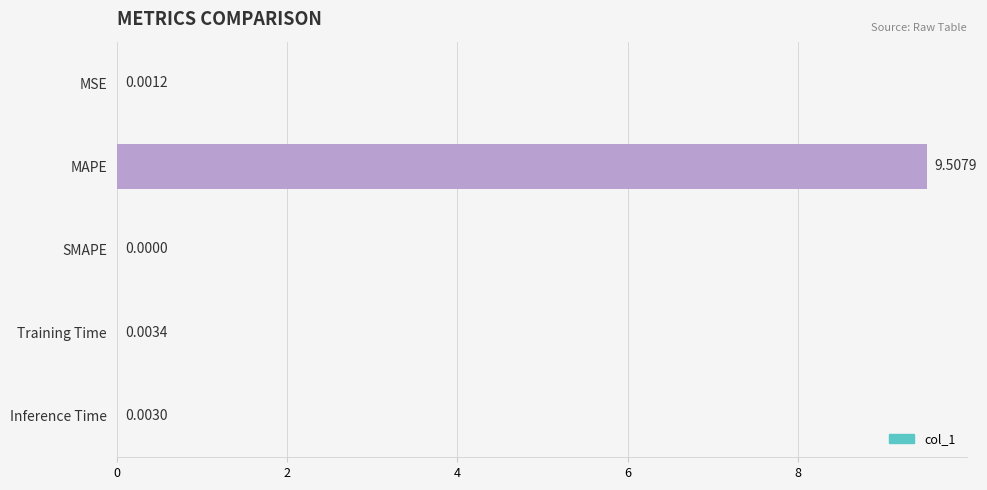

At which label is the value closest to 4?

Training Time